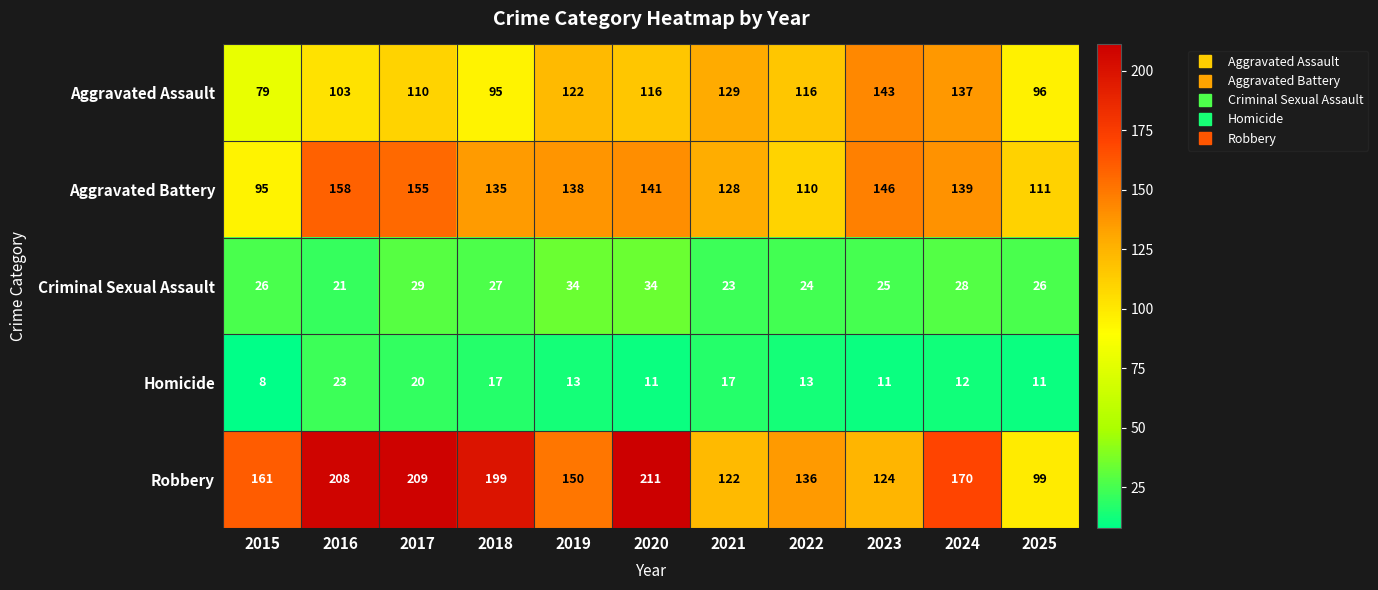

Which series changed the most between 2020 and 2023?

Robbery